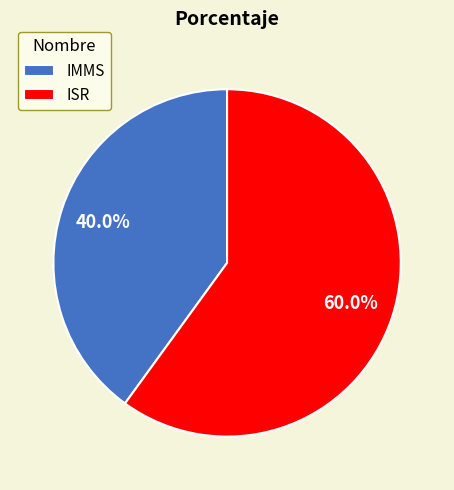

Which category accounts for the majority?

ISR